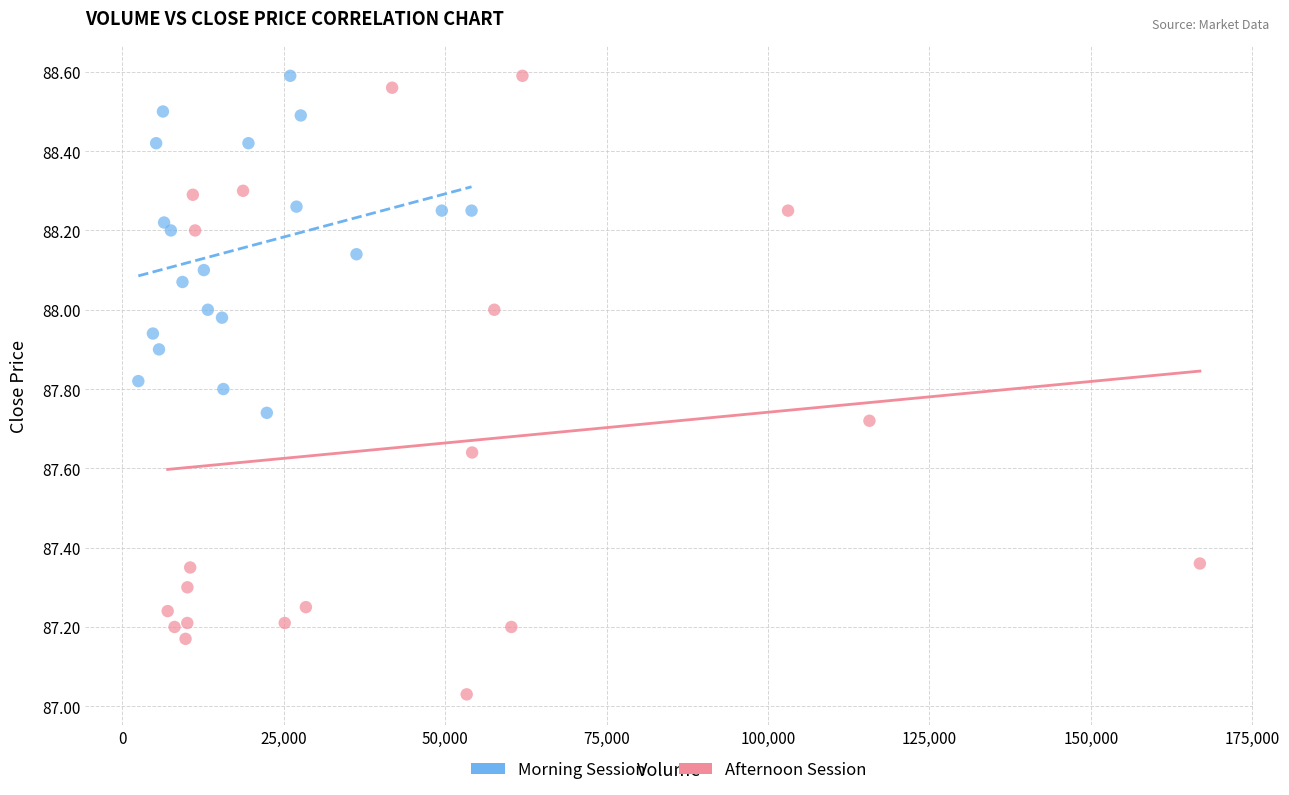

Which series has the widest spread of Y values?

Afternoon Session